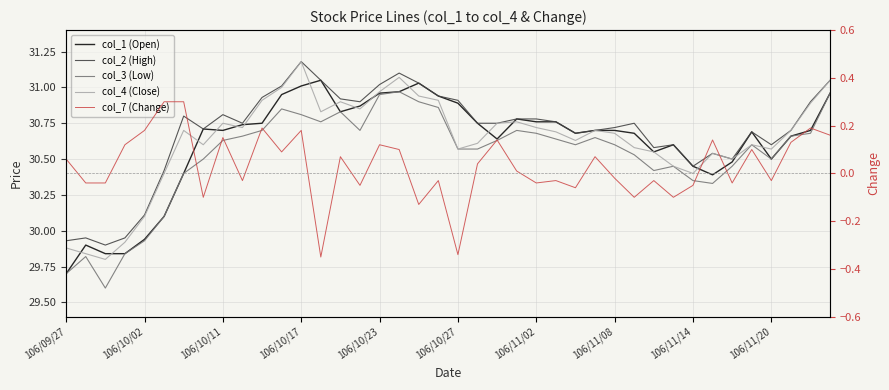

What is the smallest value displayed?

-0.3